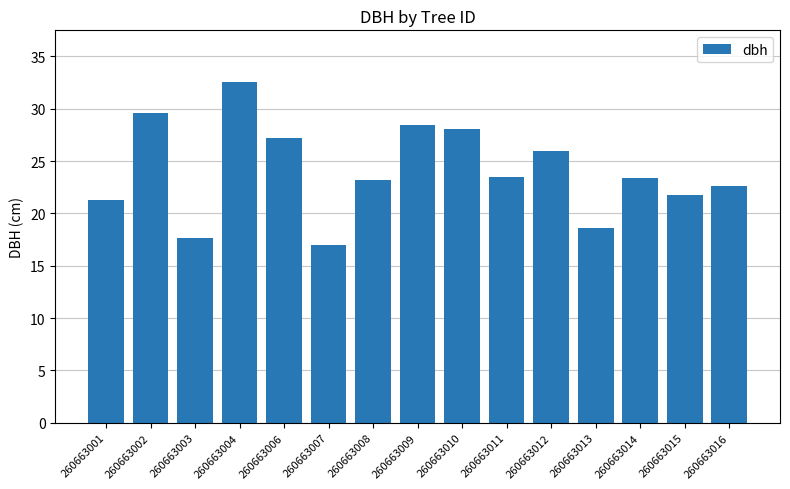

What is the change in value from 260663006 to 260663007?

-10.2